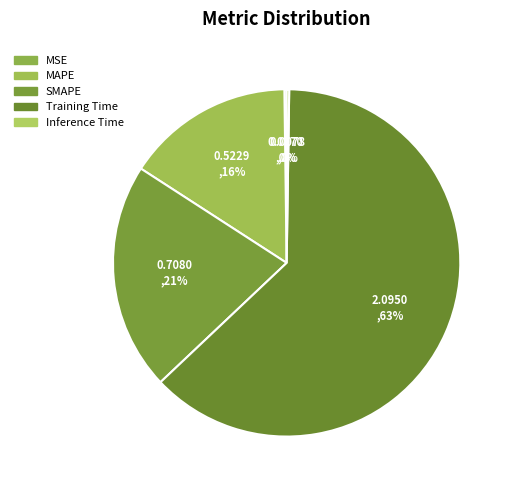

To the nearest percent, what is the average slice percentage?

20%